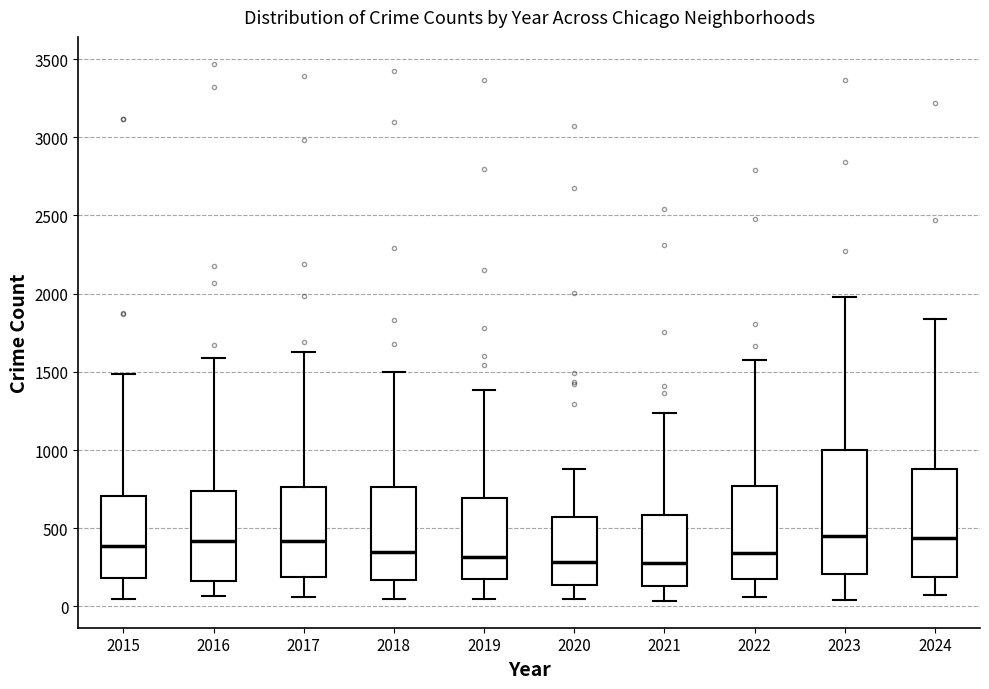

Reading left to right, read every box against the y-axis: the position of its median line, the range the box covers, and the ends of its whiskers. The values are not printed on the chart, so give them approximately, as read against the axis.

2015: median 400, box 200 to 700, whiskers 50 to 1500
2016: median 400, box 150 to 750, whiskers 50 to 1600
2017: median 400, box 200 to 750, whiskers 50 to 1650
2018: median 350, box 150 to 750, whiskers 50 to 1500
2019: median 300, box 200 to 700, whiskers 50 to 1400
2020: median 300, box 150 to 550, whiskers 50 to 900
2021: median 300, box 150 to 600, whiskers 50 to 1250
2022: median 350, box 200 to 750, whiskers 50 to 1600
2023: median 450, box 200 to 1000, whiskers 50 to 2000
2024: median 450, box 200 to 900, whiskers 50 to 1850